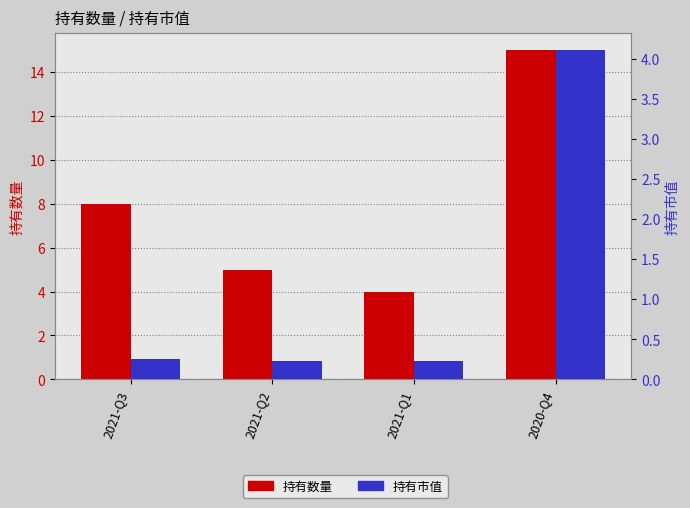

Is it true that 持有数量 equals 15.0 at 2020-Q4?

True